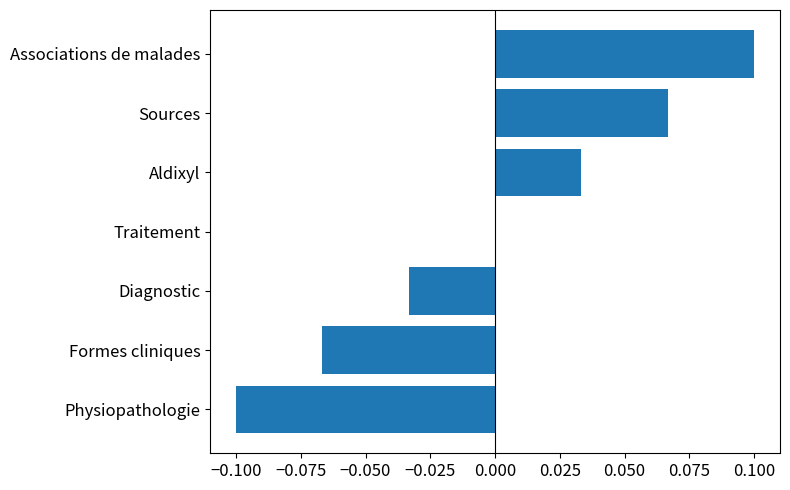

At which category does the chart reach its peak across all series?

Associations de malades